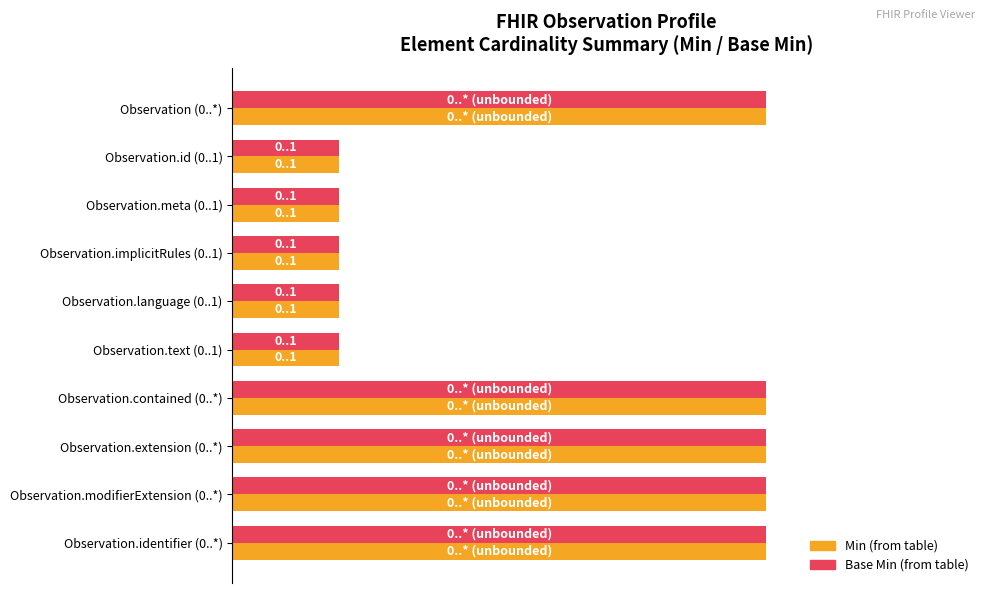

The Min series shows 0 at Observation.id (0..1). True or false?

False